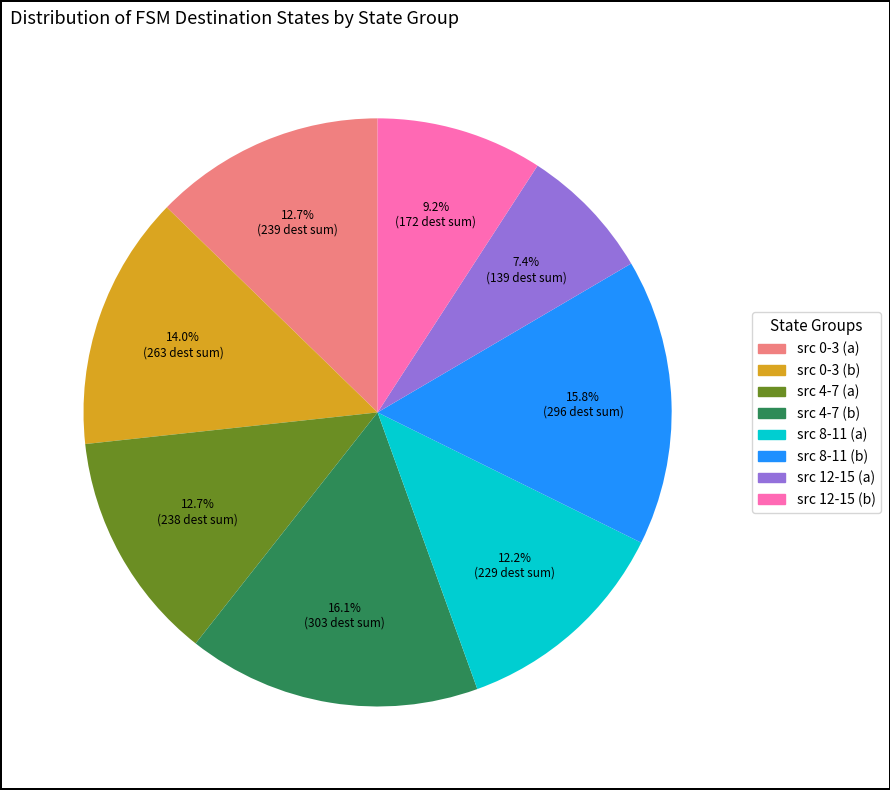

Is there a majority slice in this chart?

No